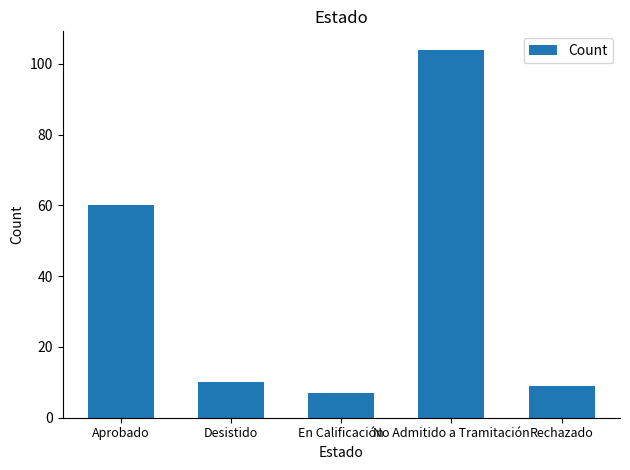

How many bars are there in total?

5